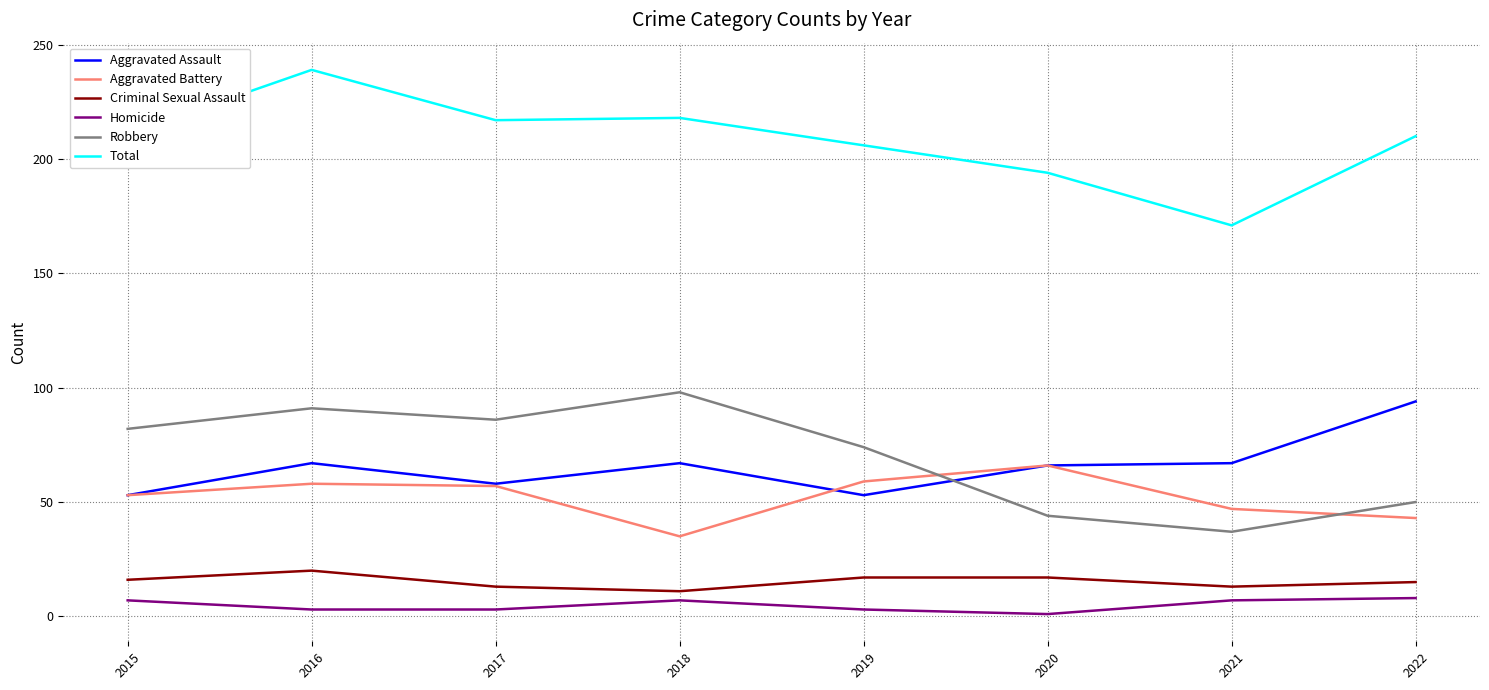

Which series has the widest spread of values?

Total